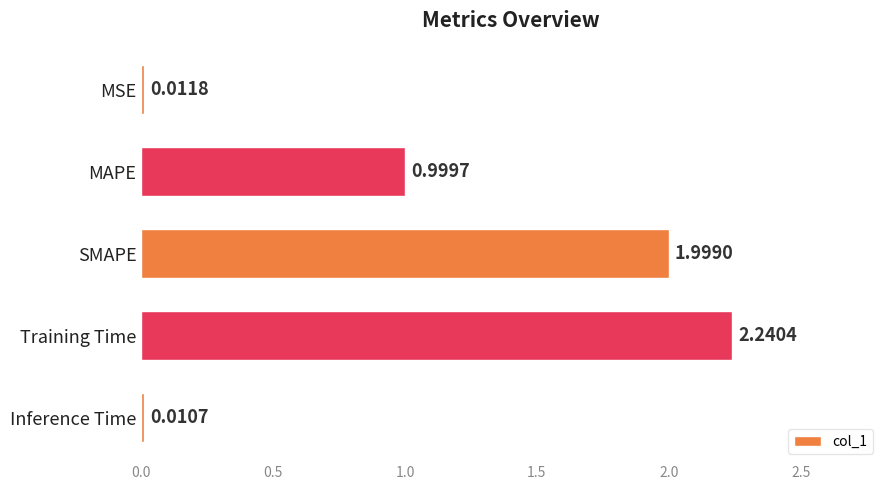

What is the sum of the values at MSE and Training Time?

2.3